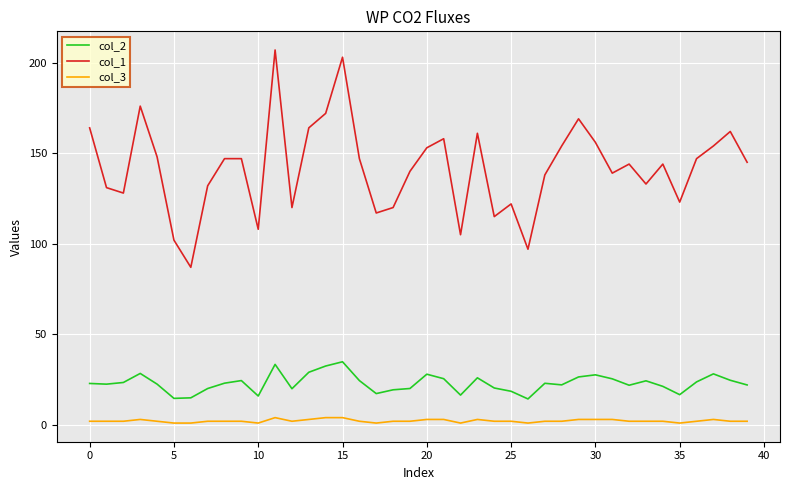

What is the maximum value shown in the chart?

207.0